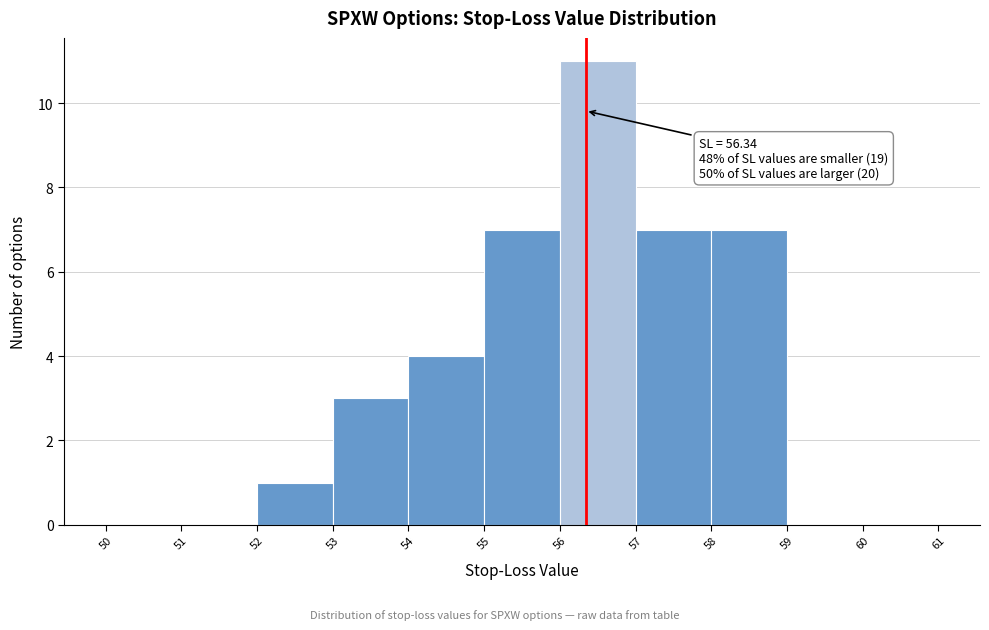

Which range on the x-axis has the tallest bar?

56 to 57